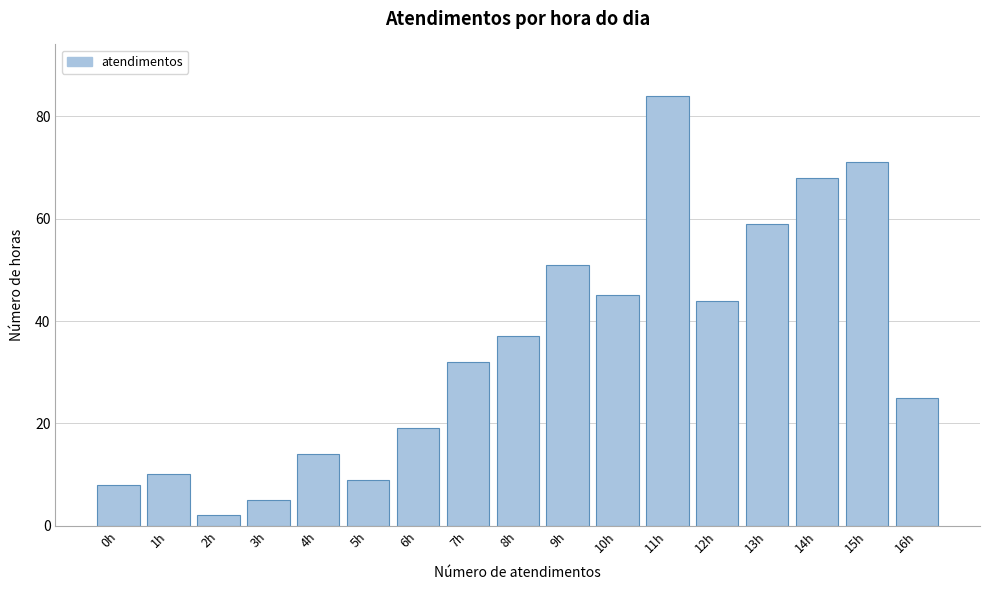

Reading left to right, extract all data points from this chart.

0h=8	1h=10	2h=2	3h=5	4h=14	5h=9	6h=19	7h=32	8h=37	9h=51	10h=45	11h=84	12h=44	13h=59	14h=68	15h=71	16h=25